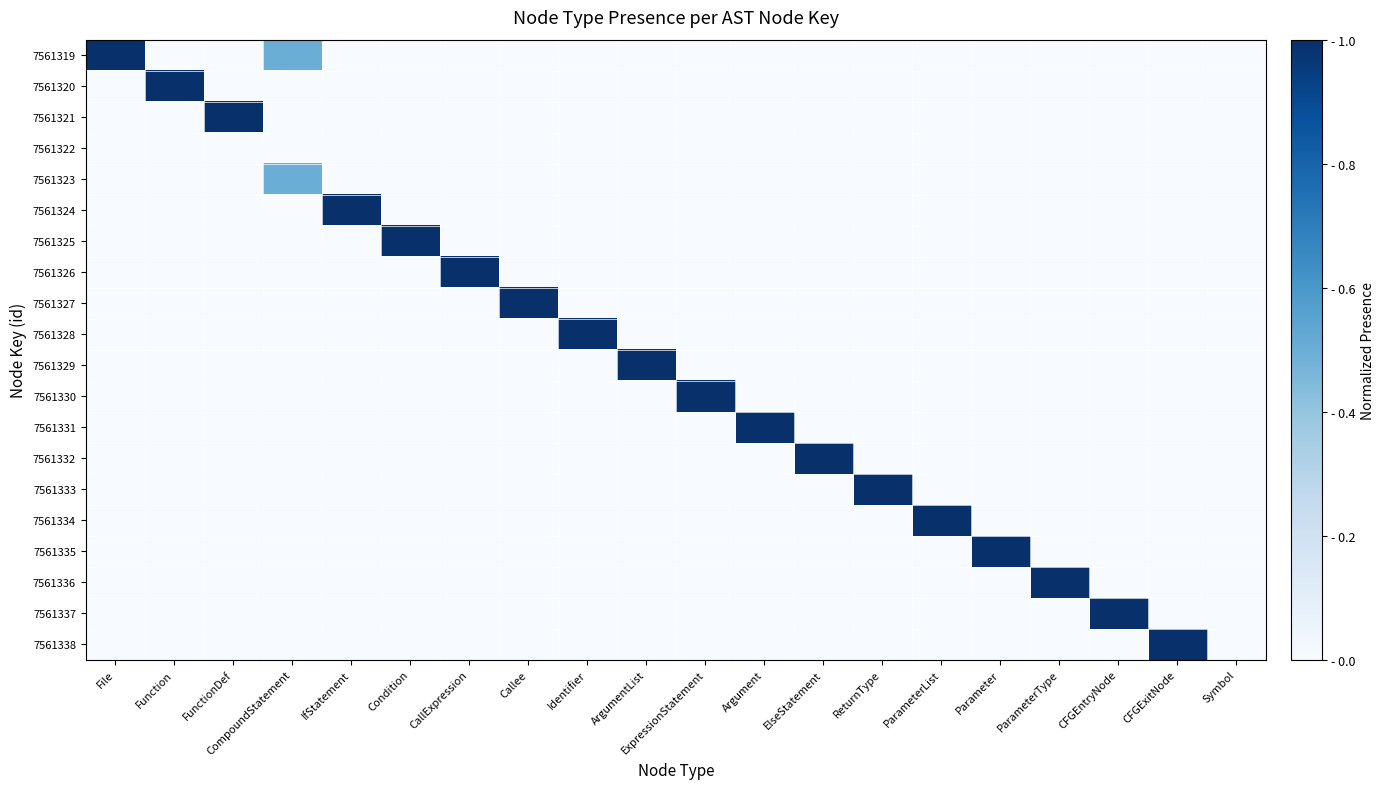

What is the maximum value shown in the chart?

1.0